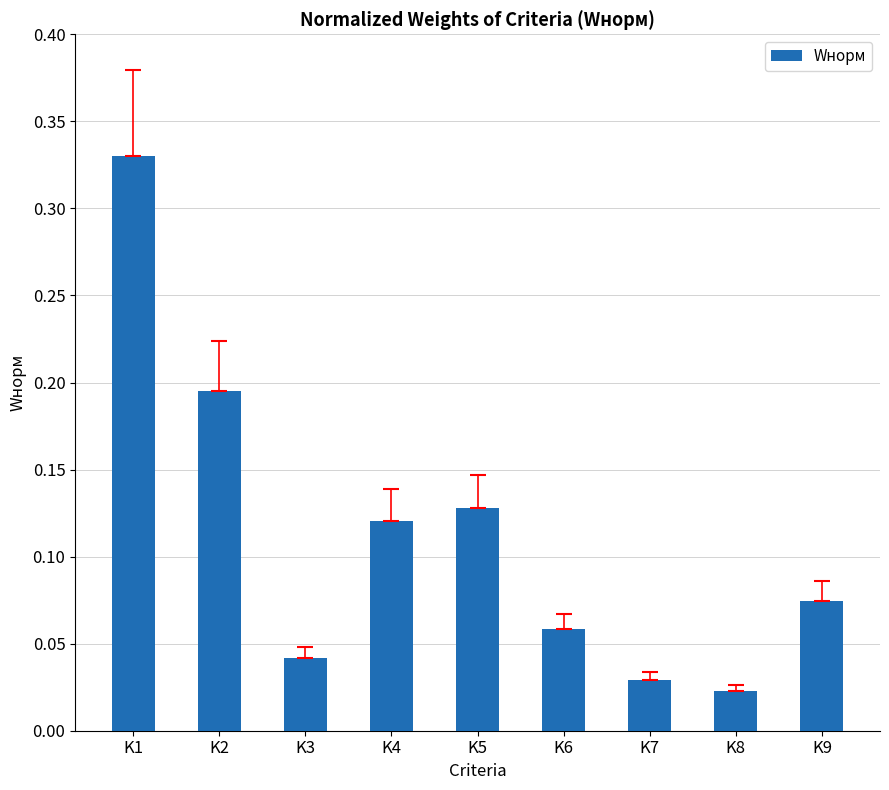

True or false: the data shows 0.1 at K2.

False